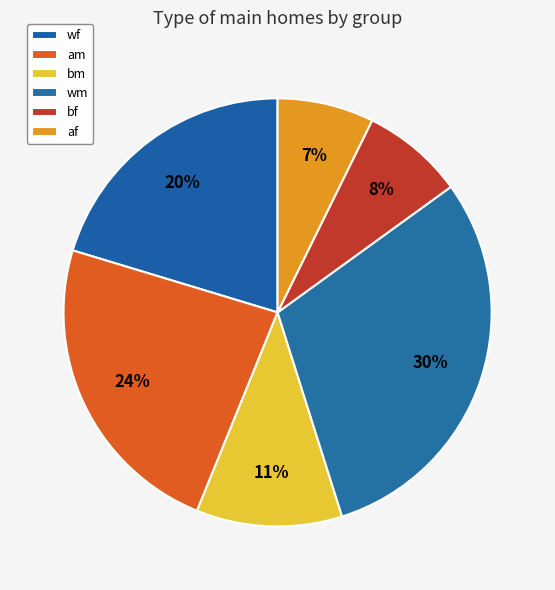

Does any single category account for the majority?

No